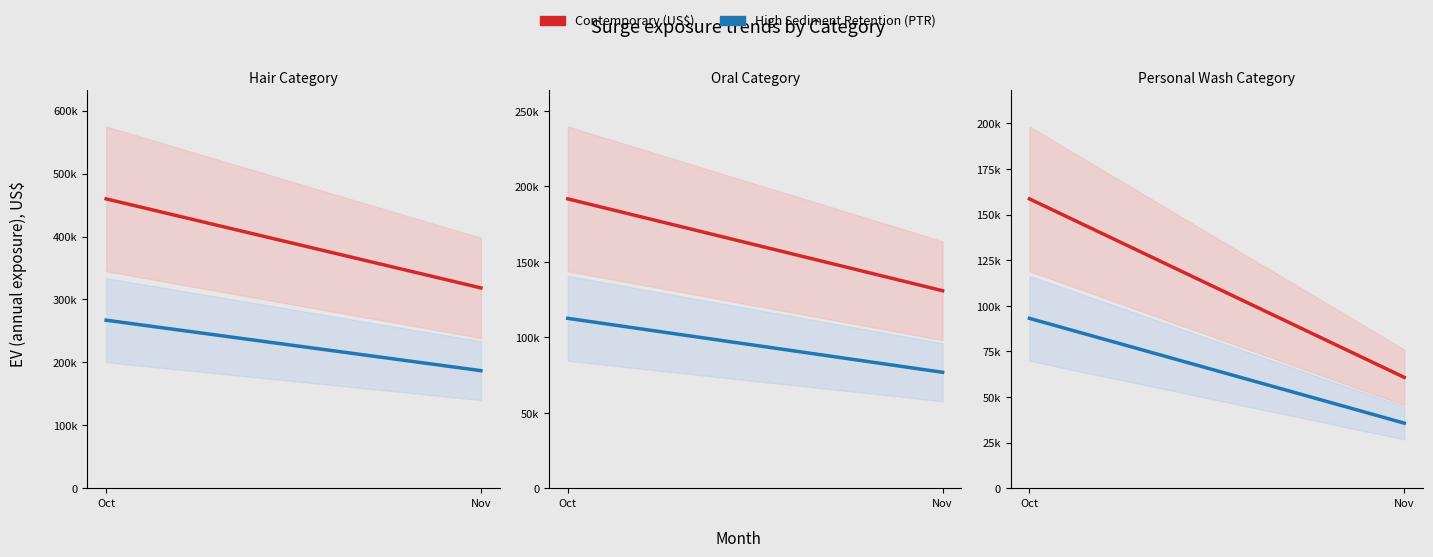

What position from the left is Hair Category?

1